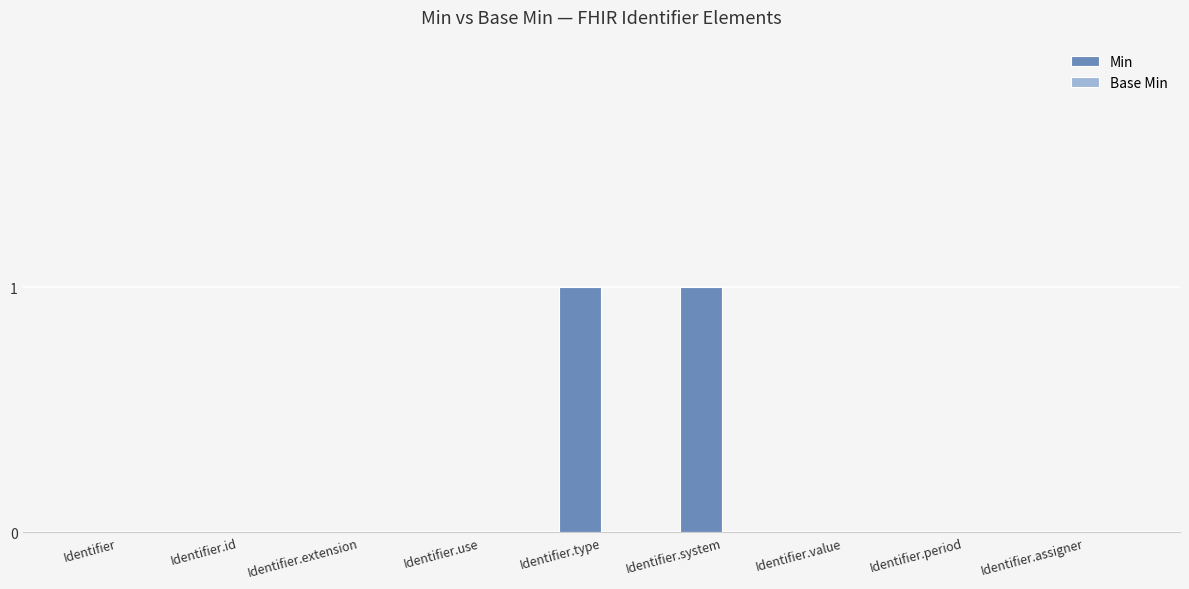

Between Identifier.system and Identifier.use, which is larger?

Identifier.system